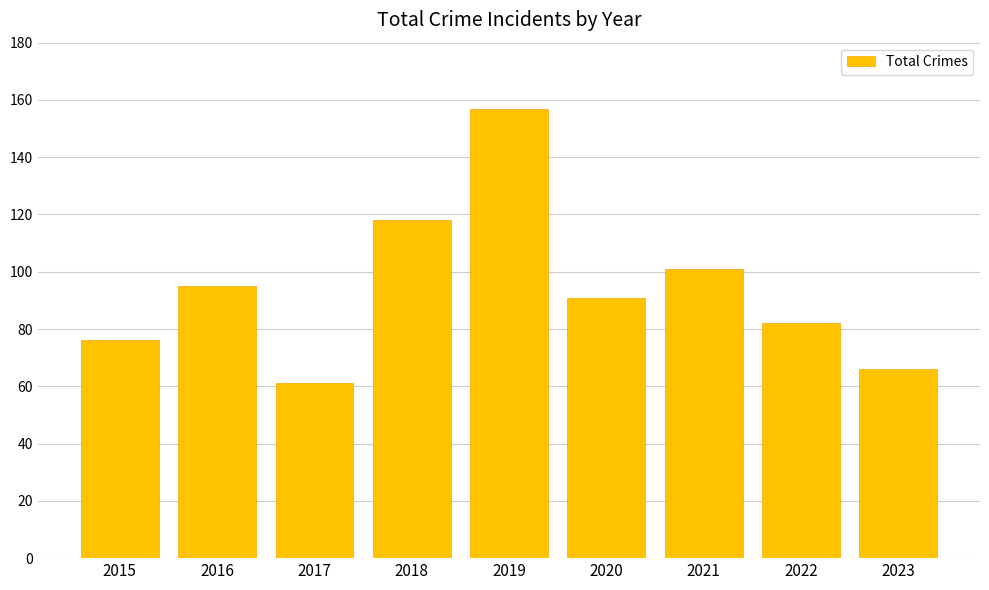

Reading left to right, extract all data points from this chart.

2015=76	2016=95	2017=61	2018=118	2019=157	2020=91	2021=101	2022=82	2023=66